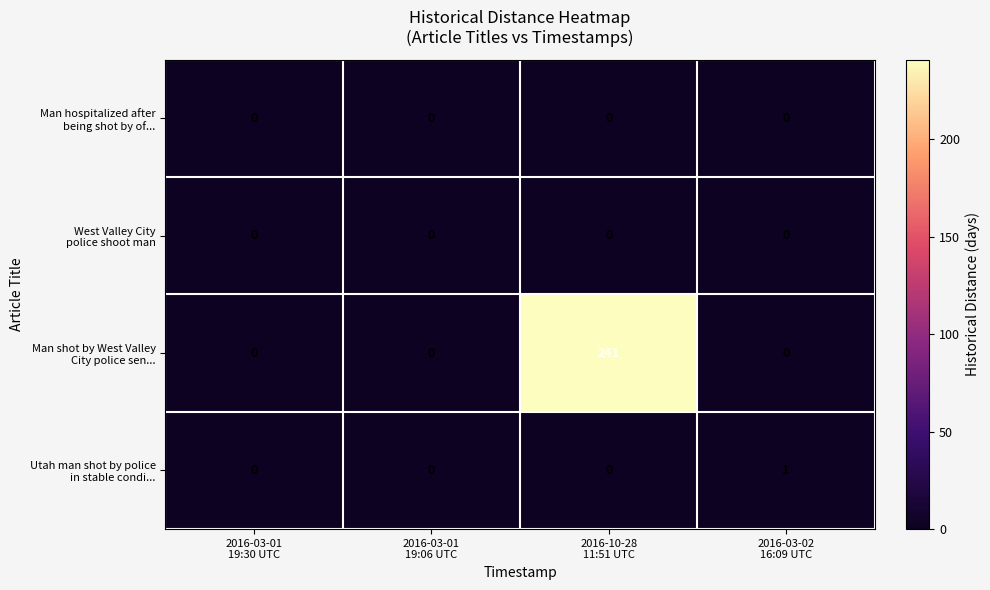

What is the greatest value displayed?

241